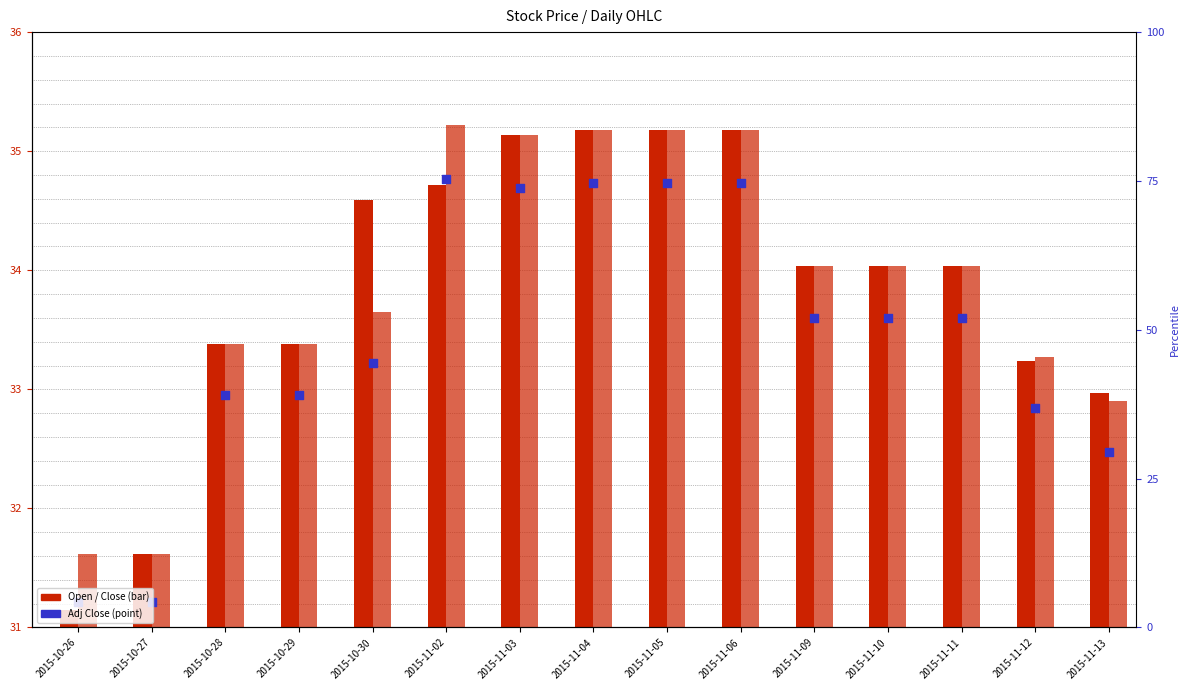

Which series reaches the minimum Y coordinate?

Open